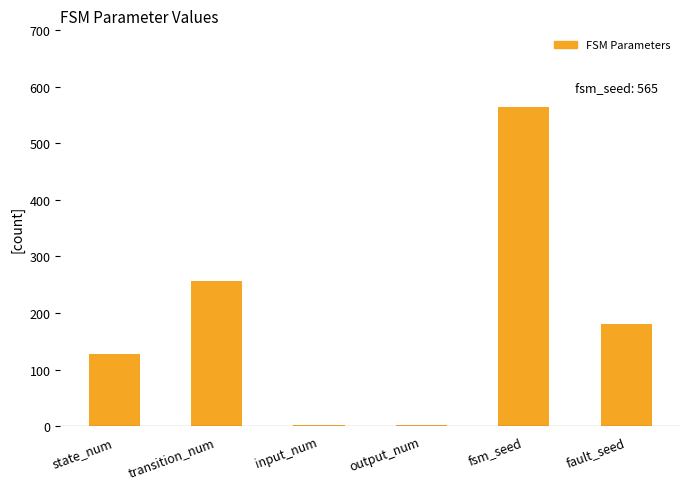

True or false: the data shows 265 at fault_seed.

False